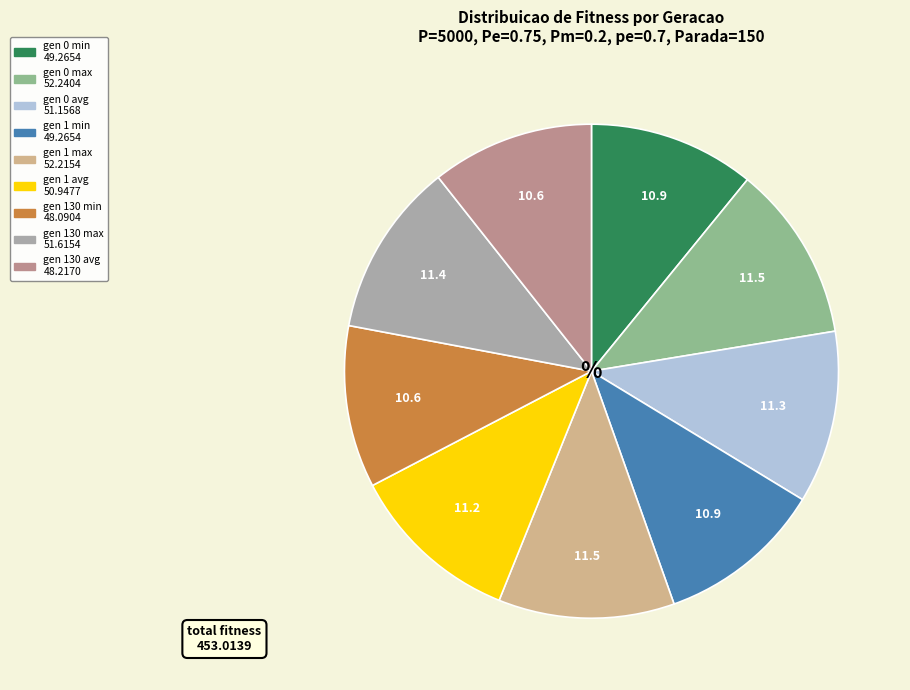

Count the number of slices in the pie.

9